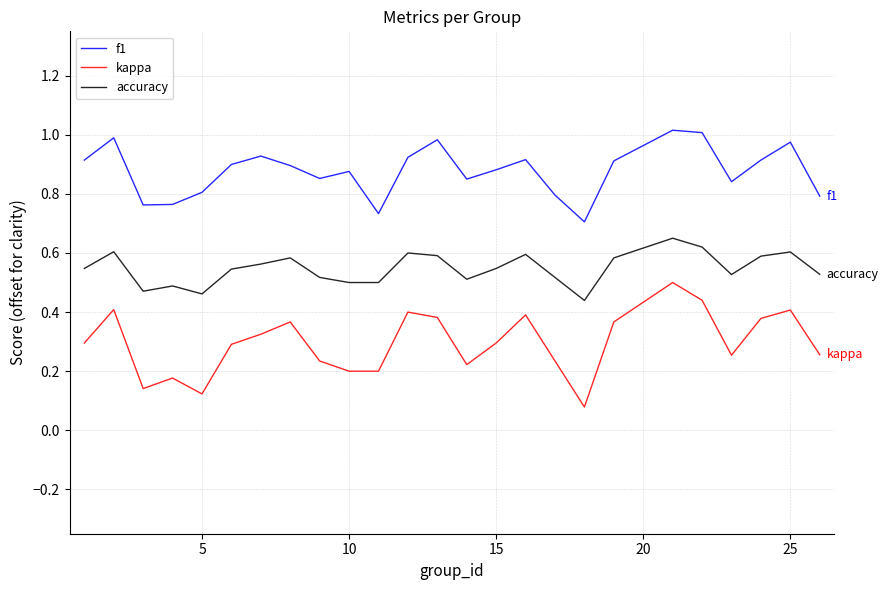

Is this an area chart (filled region under the line)?

No